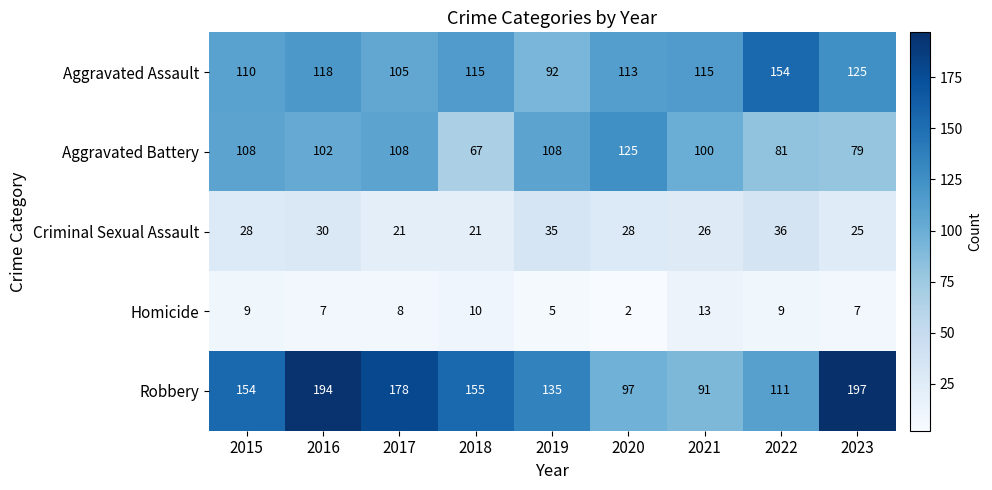

What is the difference between the highest and lowest values at 2015?

145